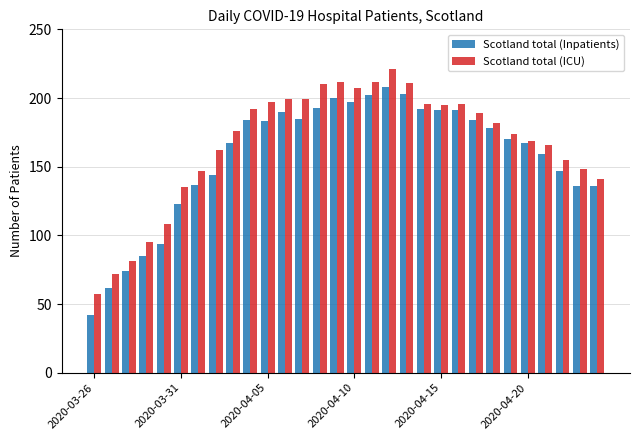

What is the value of the Scotland total (Inpatients) bar at the 7th from the left?

137